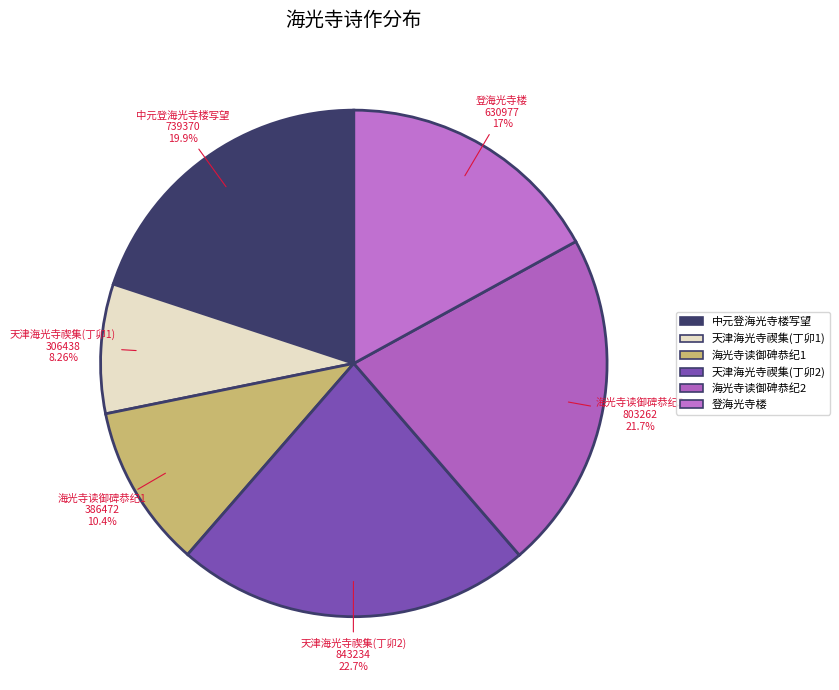

Is there a majority slice in this chart?

No